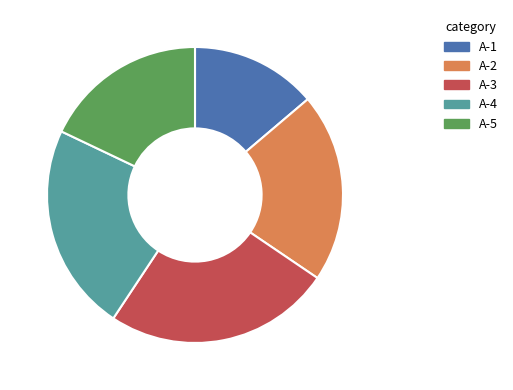

Rank the categories by value from highest to lowest.

A-3, A-4, A-2, A-5, A-1